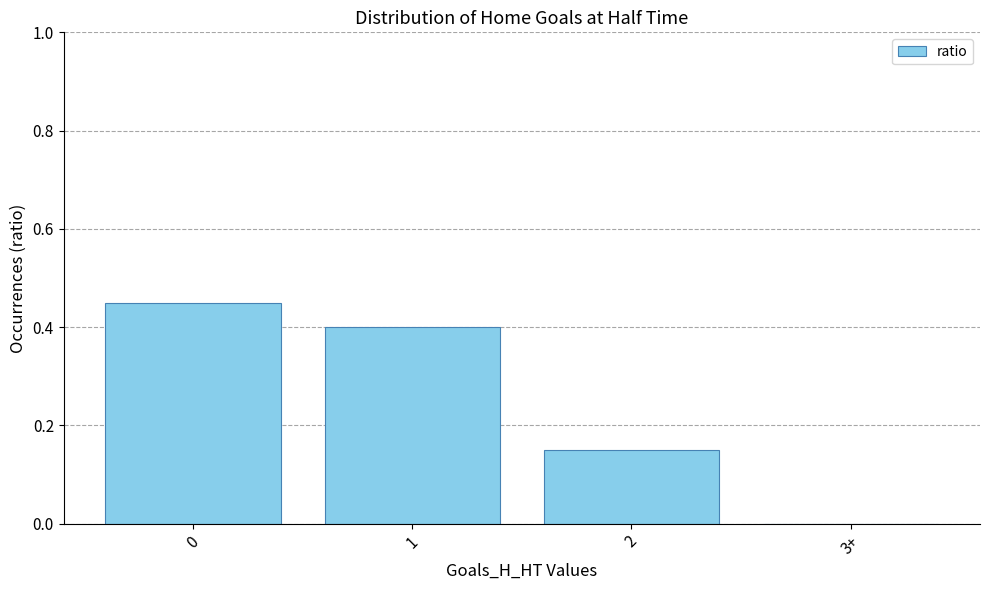

The chart shows a value of 0.4 at 1. True or false?

True